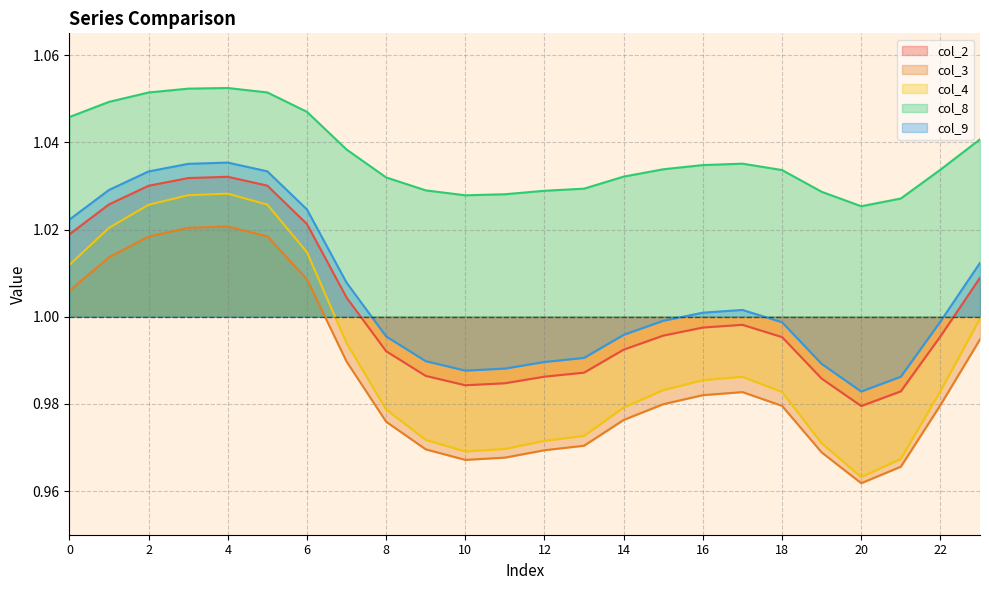

List the series in order of their peak value, lowest first.

col_3, col_4, col_2, col_9, col_8